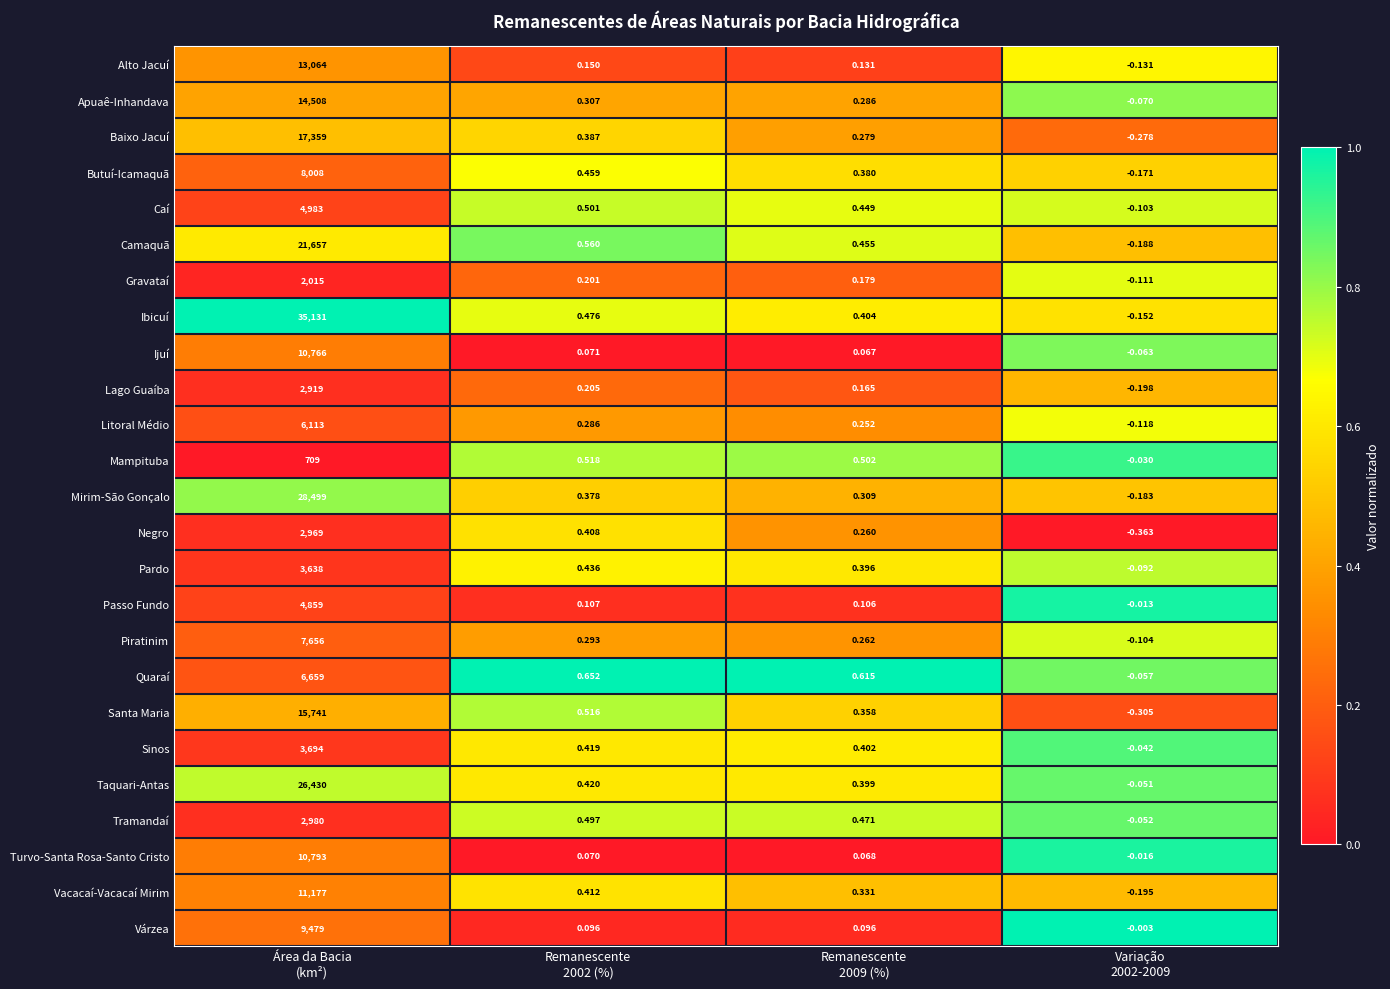

Which series has the widest spread of values?

Ibicuí